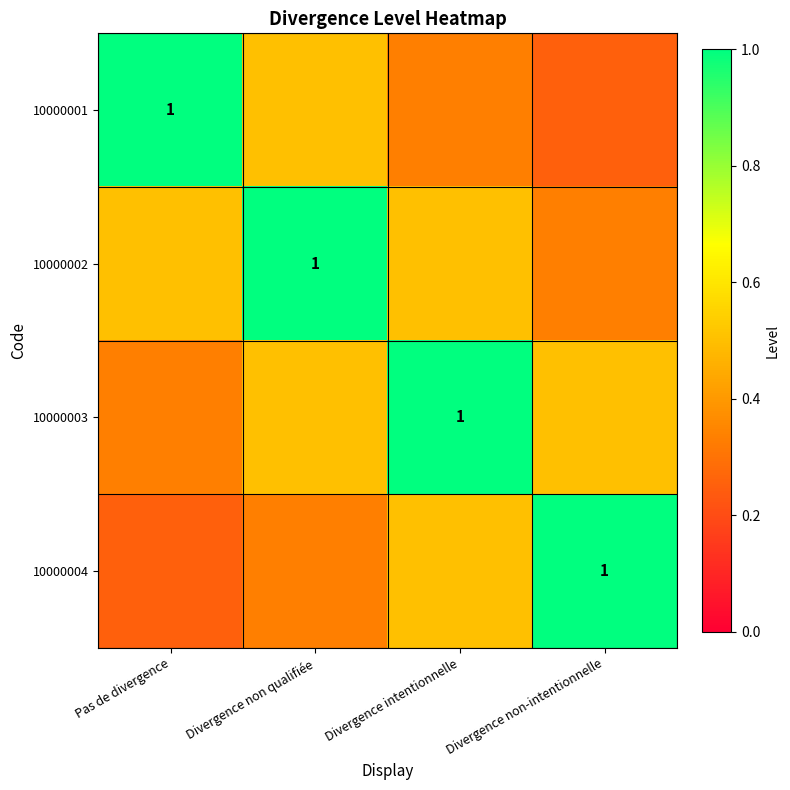

Between Divergence non qualifiée and Divergence non-intentionnelle, which is larger?

Divergence non qualifiée